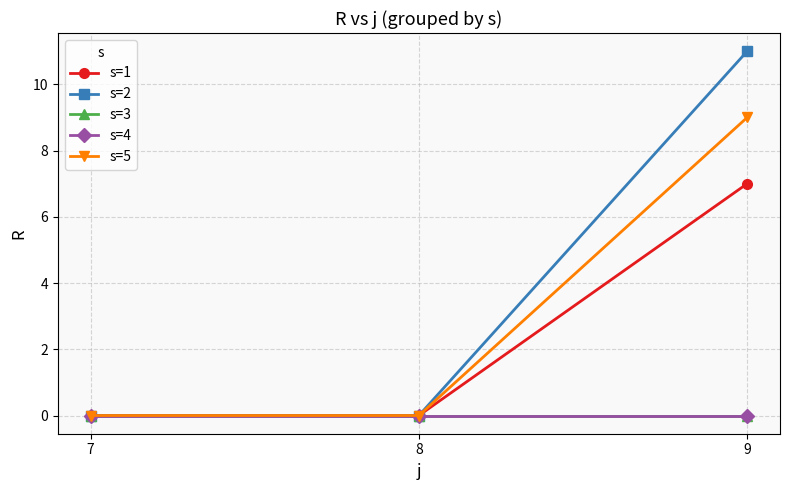

Which has a higher value, 9 or 7?

9